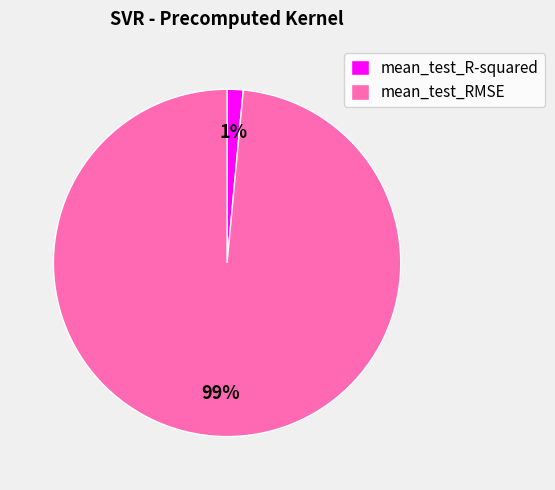

Count the number of slices in the pie.

2